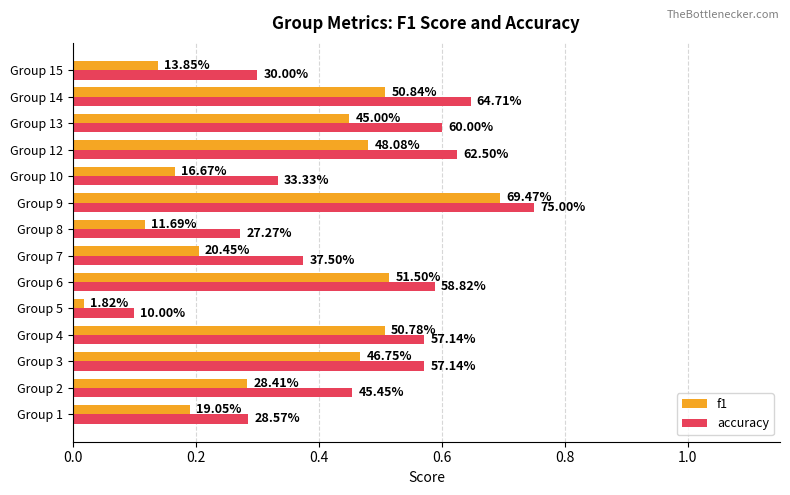

What are all the series names shown in the legend?

f1, accuracy